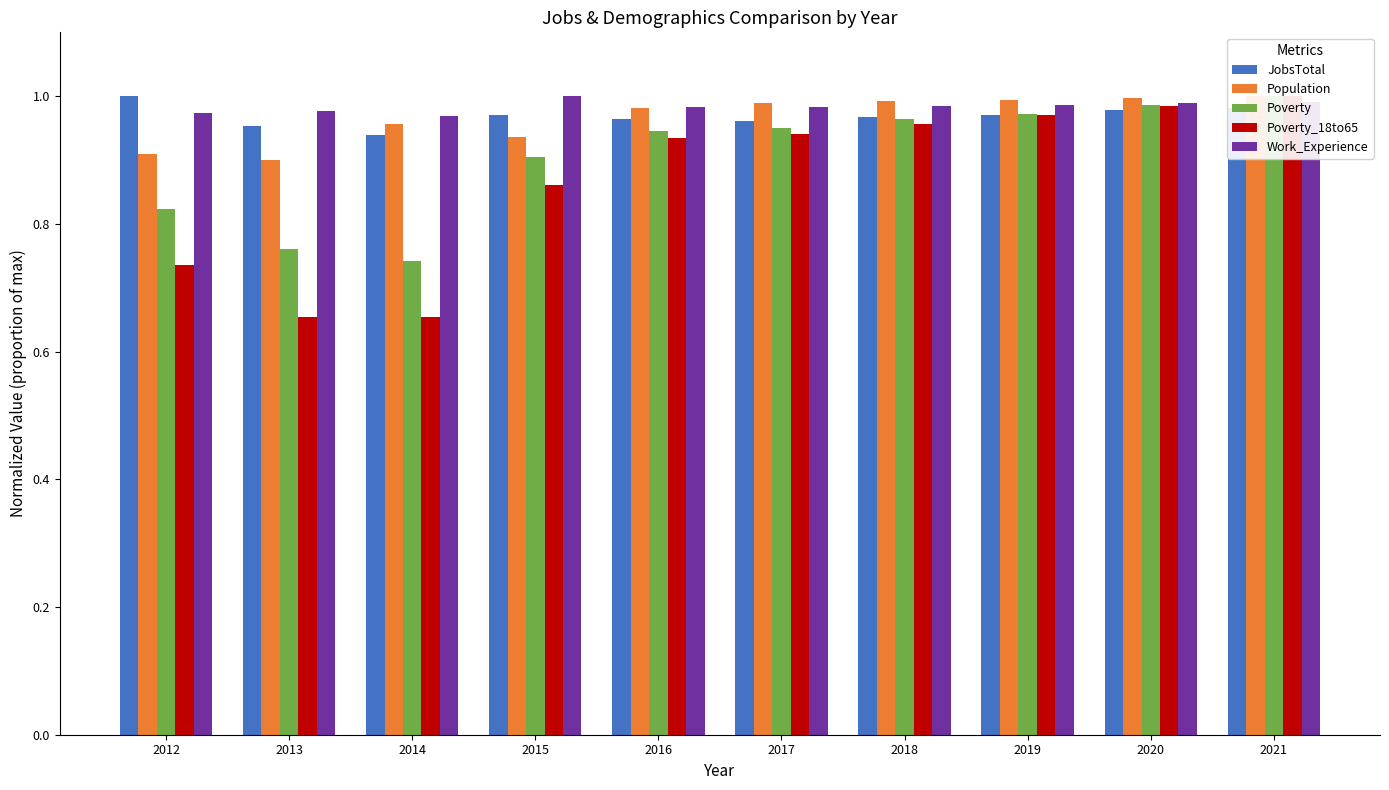

Which series has the largest range (max minus min)?

Poverty_18to65